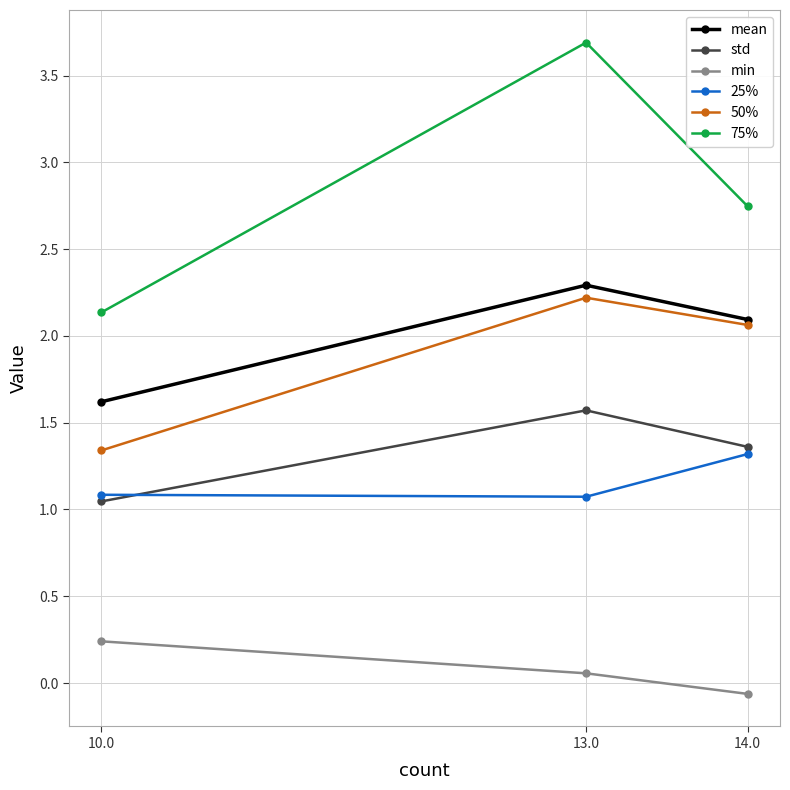

What is the difference between the maximum and second lowest values in the 50% series?

0.2